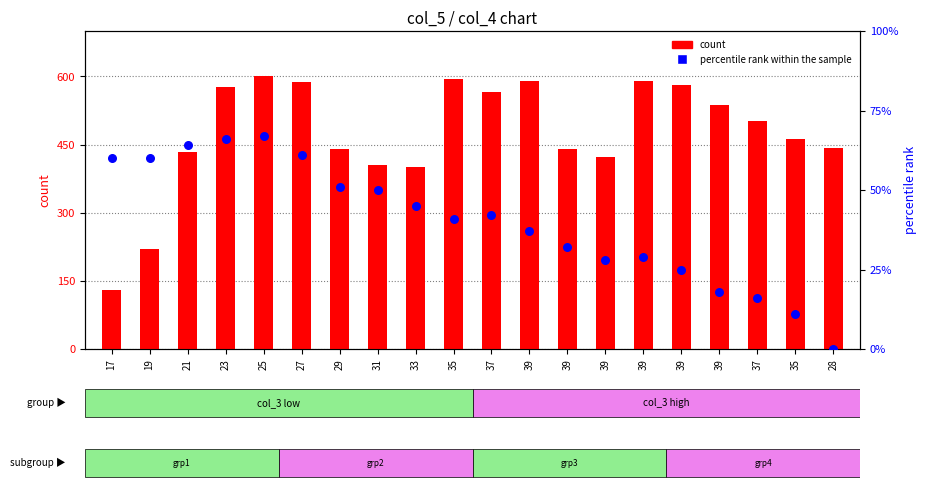

Which series has the largest total across all categories?

count